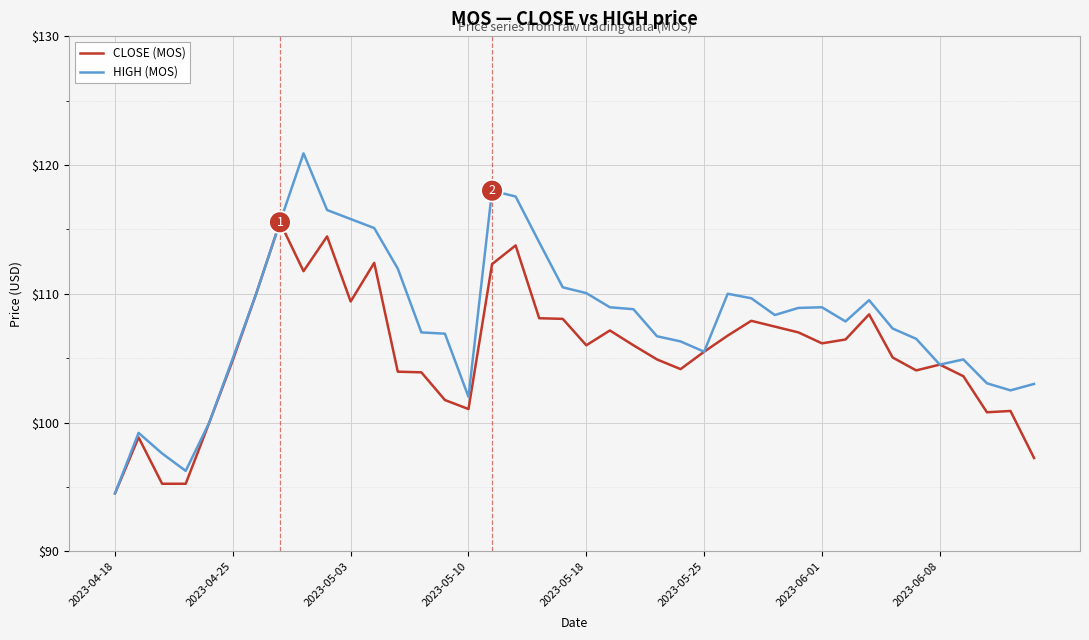

Which series has the largest total across all categories?

HIGH (MOS)